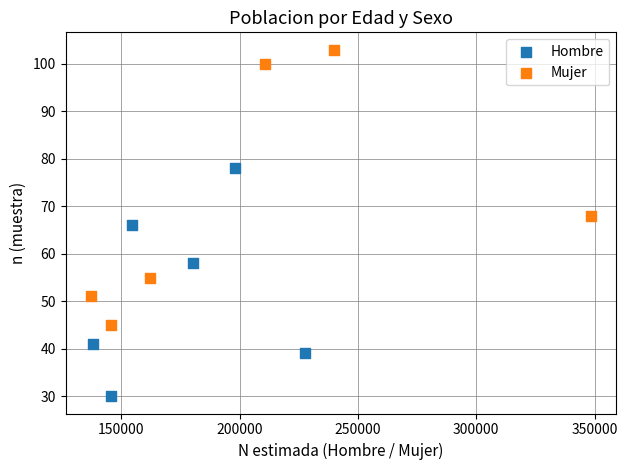

What are all the series names shown in the legend?

Hombre, Mujer